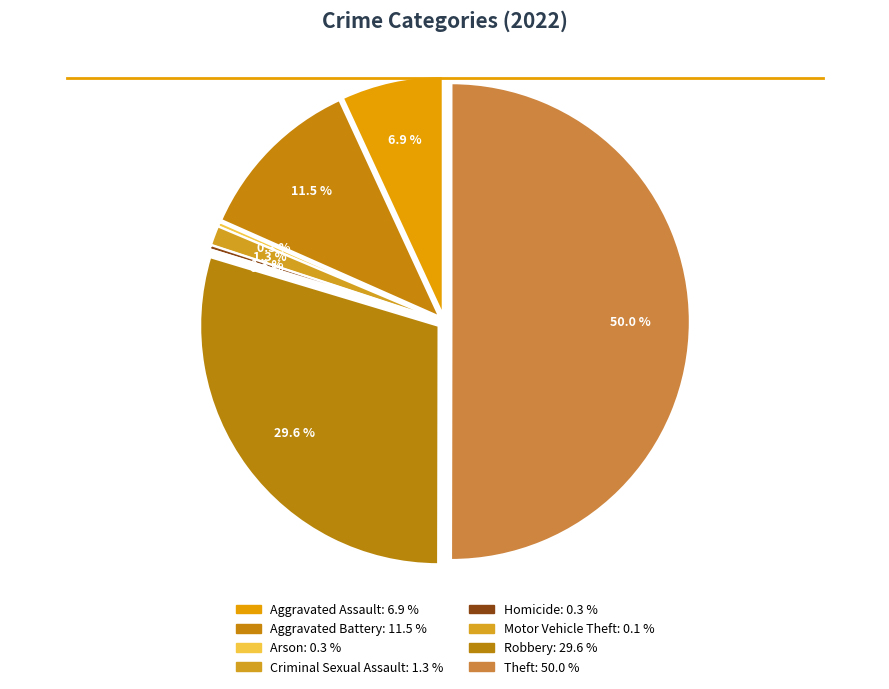

To the nearest percent, what percentage of the pie is Robbery?

30%